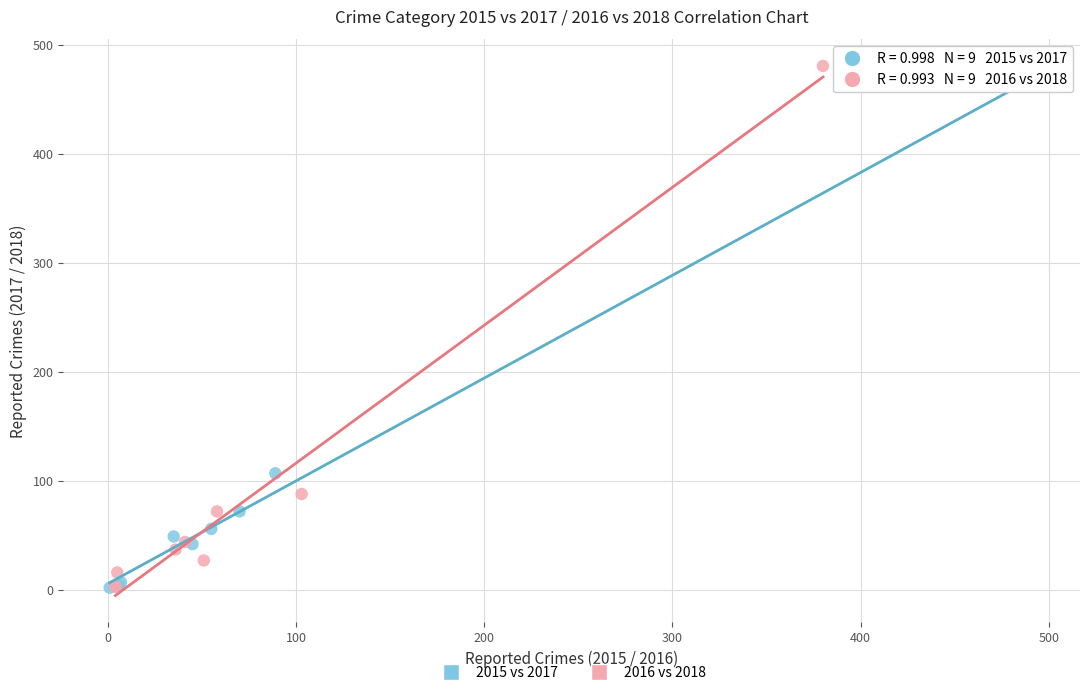

Which series has the widest spread of Y values?

2016 vs 2018